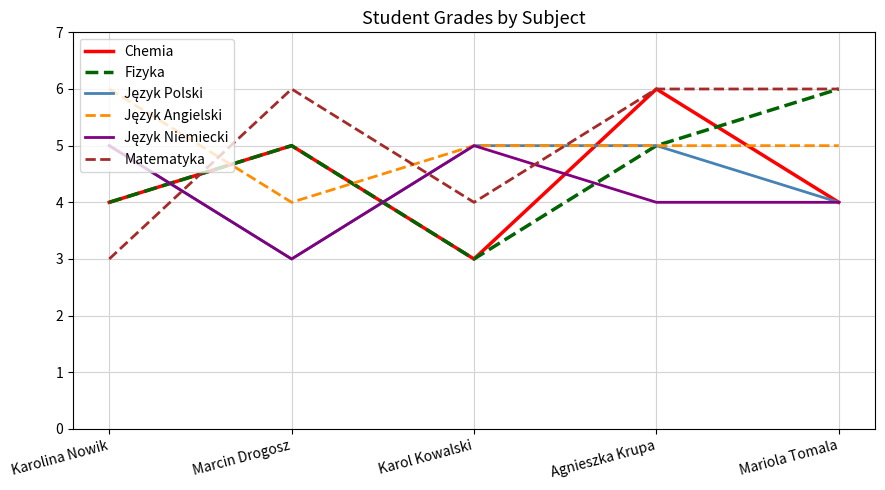

What value does the Matematyka series have at Mariola Tomala?

6